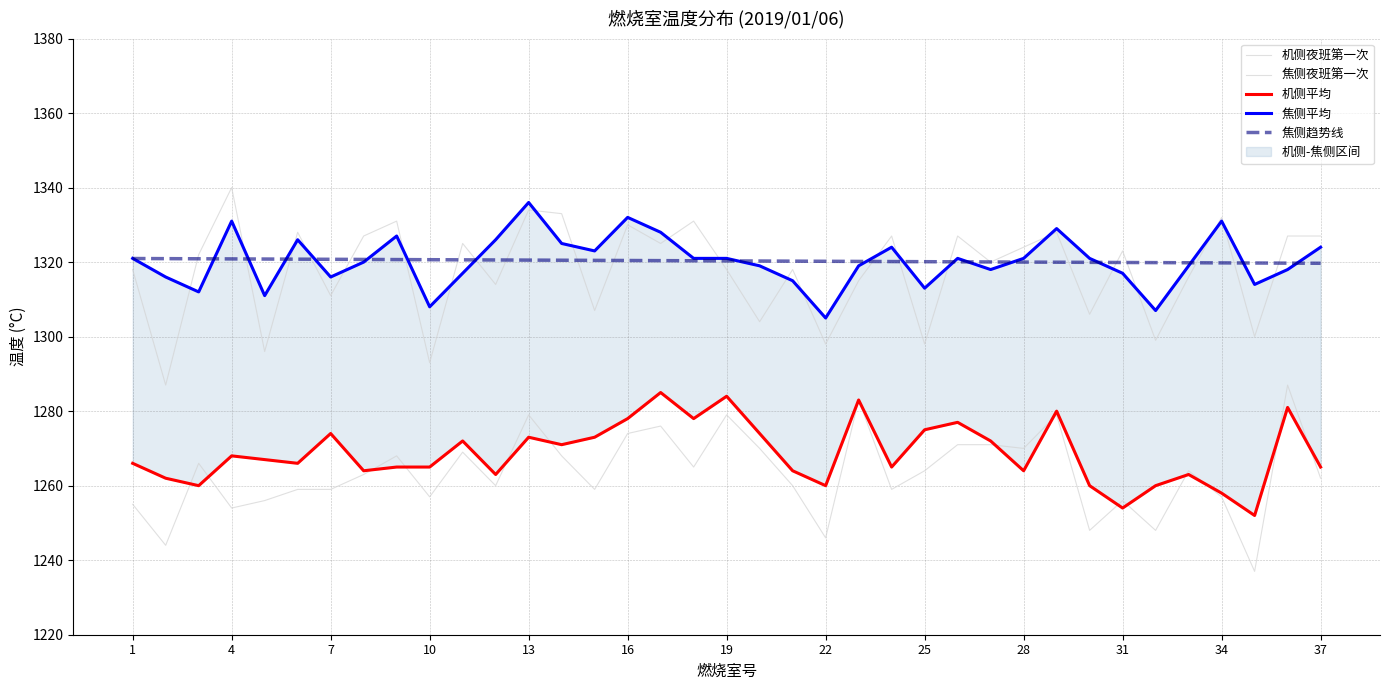

Where is 焦侧趋势线 nearest to the value 1320?

28